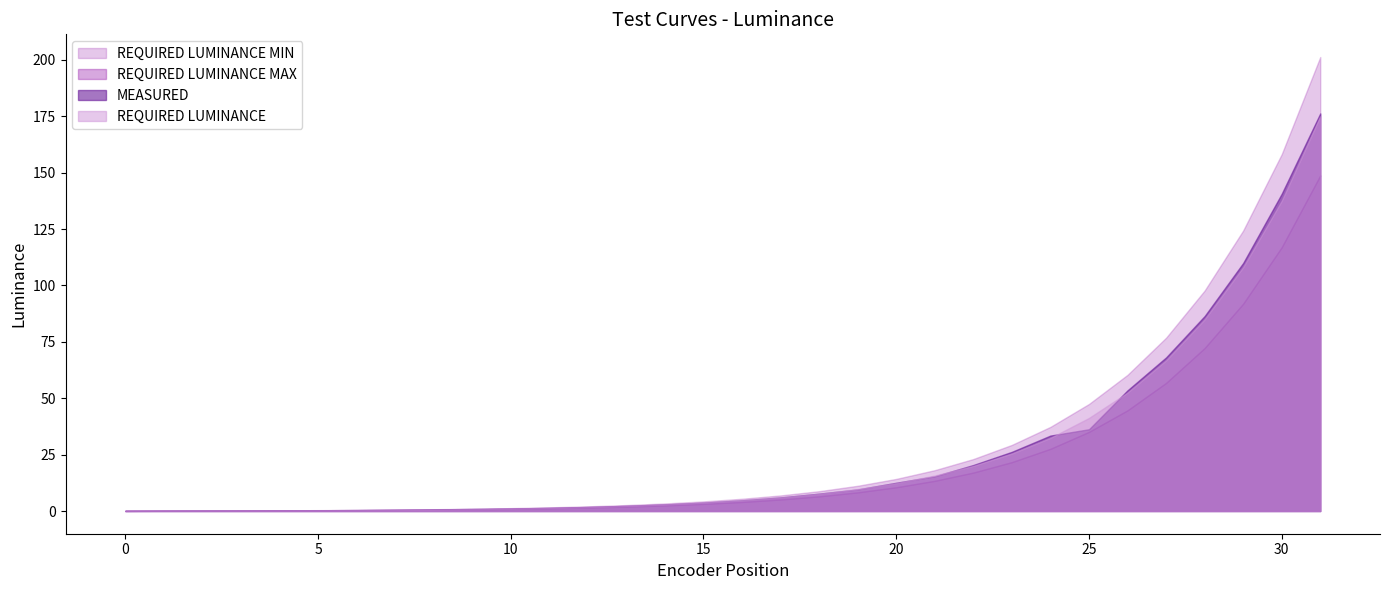

True or false: MEASURED has a value of 0.3 at 6.

False